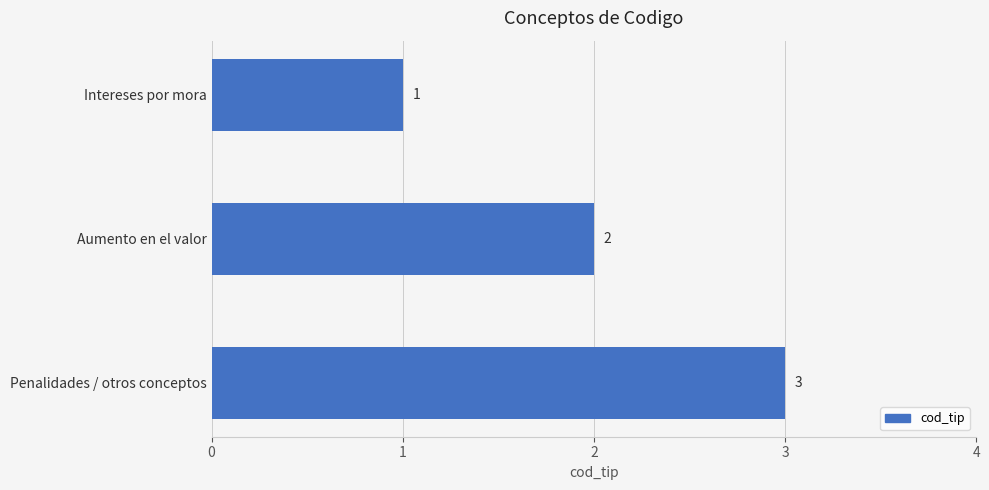

Is it true that the value at Aumento en el valor is 4?

False